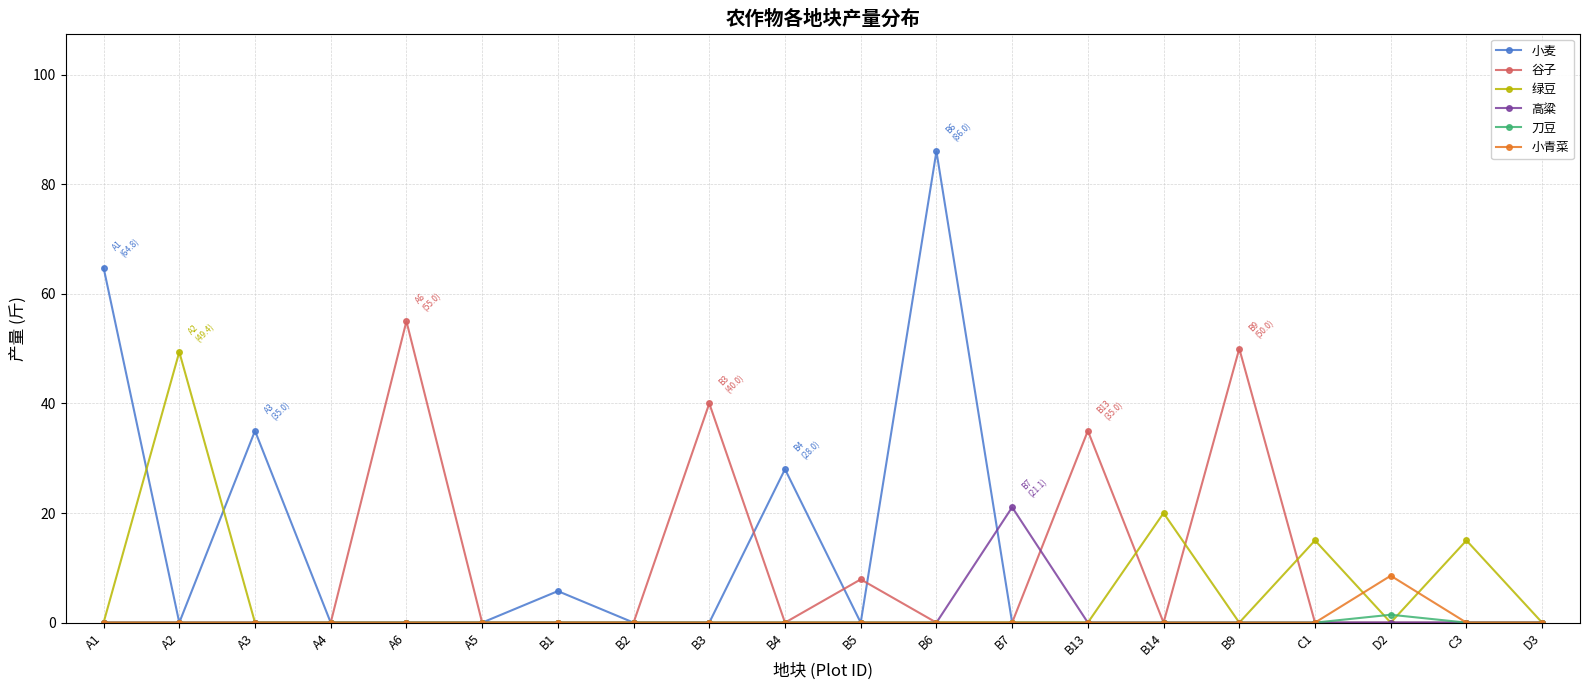

Count the number of data series in this chart.

6